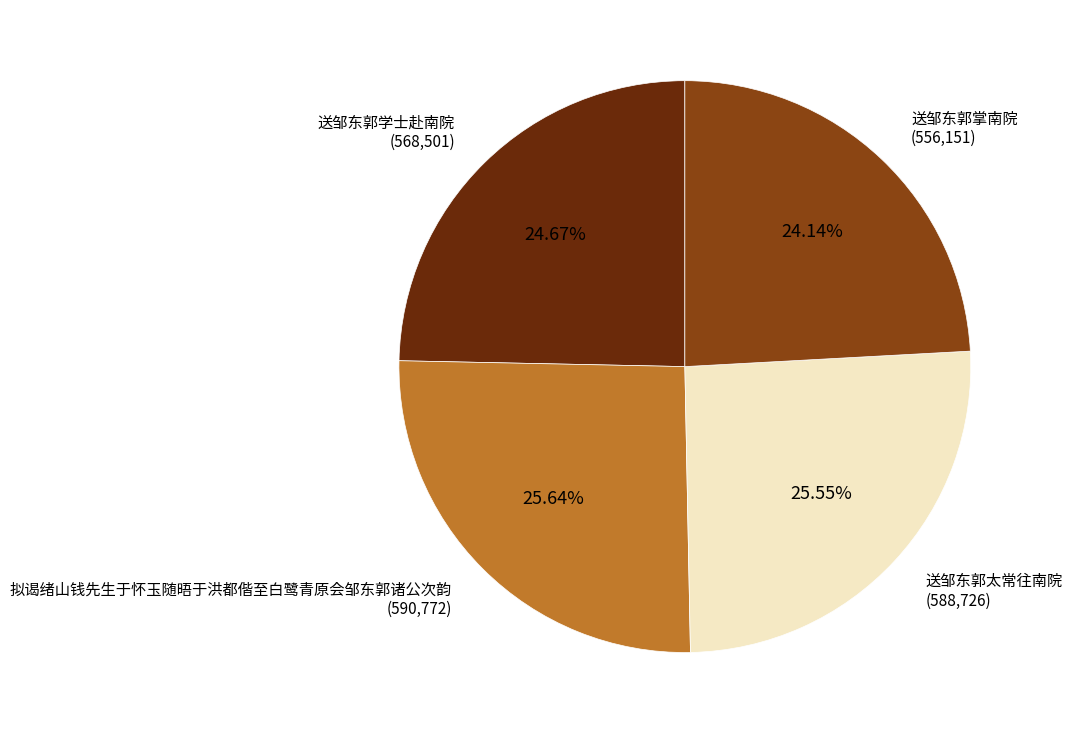

Is there a majority slice in this chart?

No